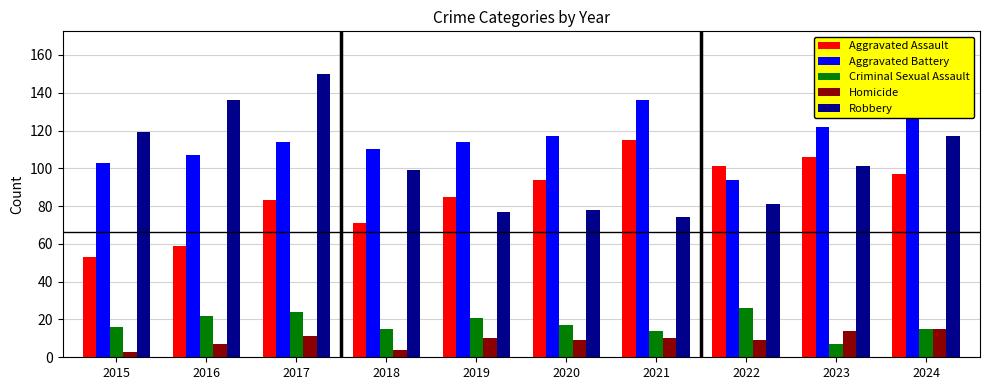

Rank the series by their maximum value, from highest to lowest.

Robbery, Aggravated Battery, Aggravated Assault, Criminal Sexual Assault, Homicide